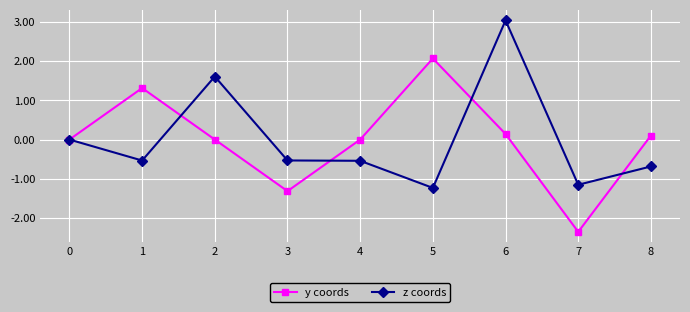

What is the total value across all series at 5?

0.8